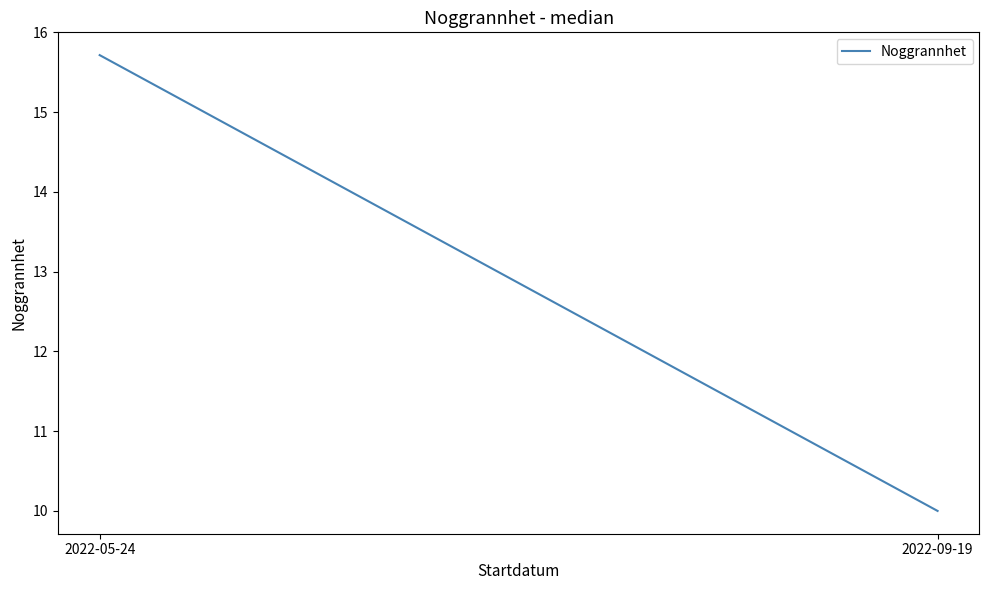

What is the label of the 2nd point from the left?

2022-09-19